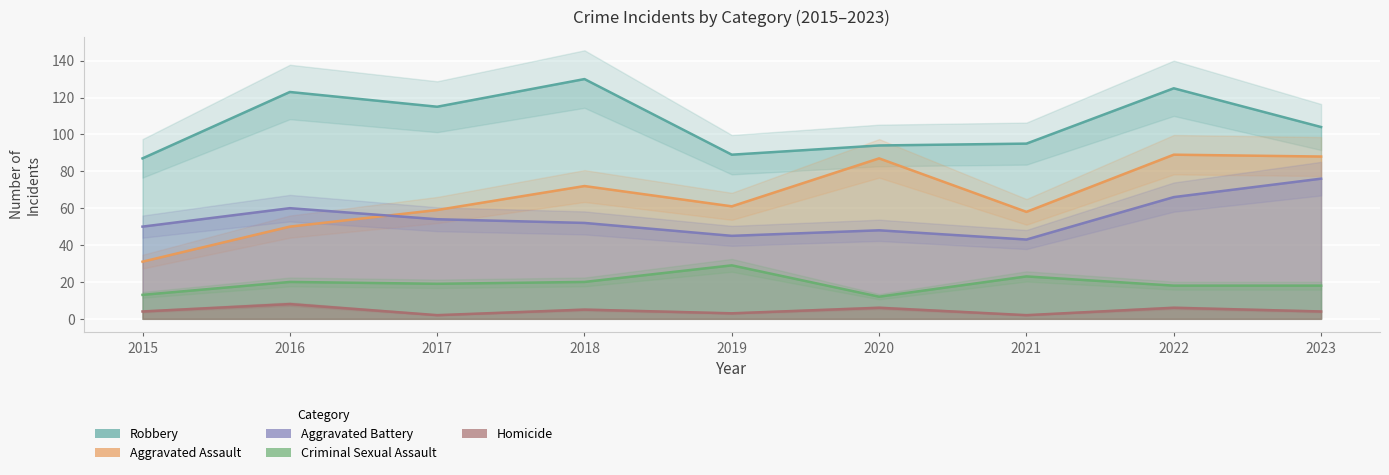

Between 2020 and 2019, which is larger?

2020